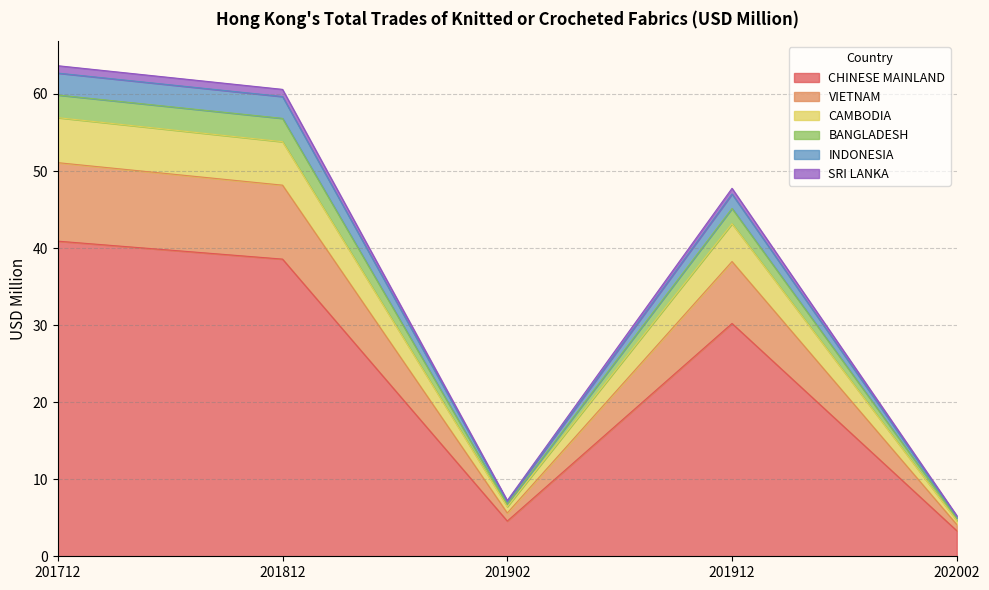

What is the minimum value for CHINESE MAINLAND?

3.3